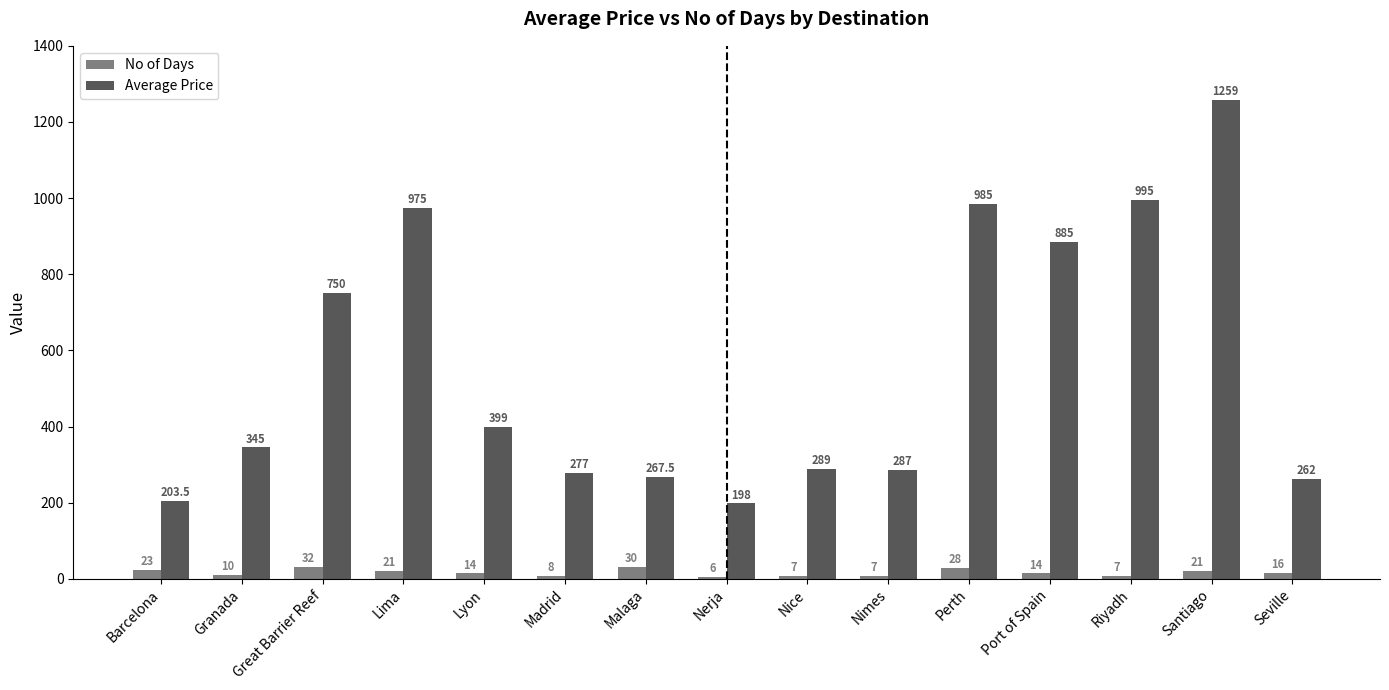

What is the difference between the No of Days values at Riyadh and Perth?

21.0